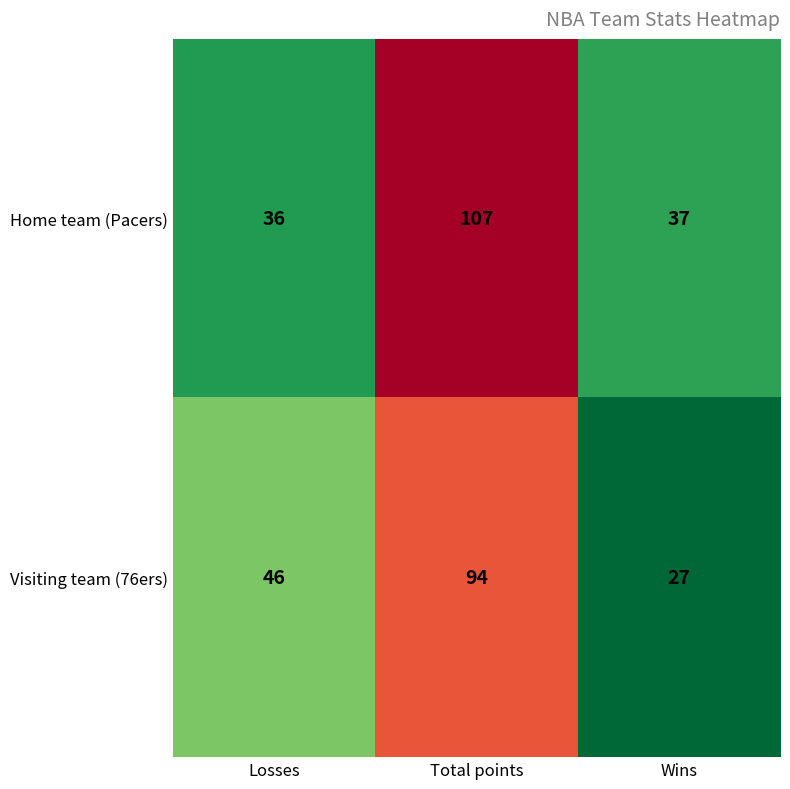

Which category has the highest value in the Home team (Pacers) series?

Total points